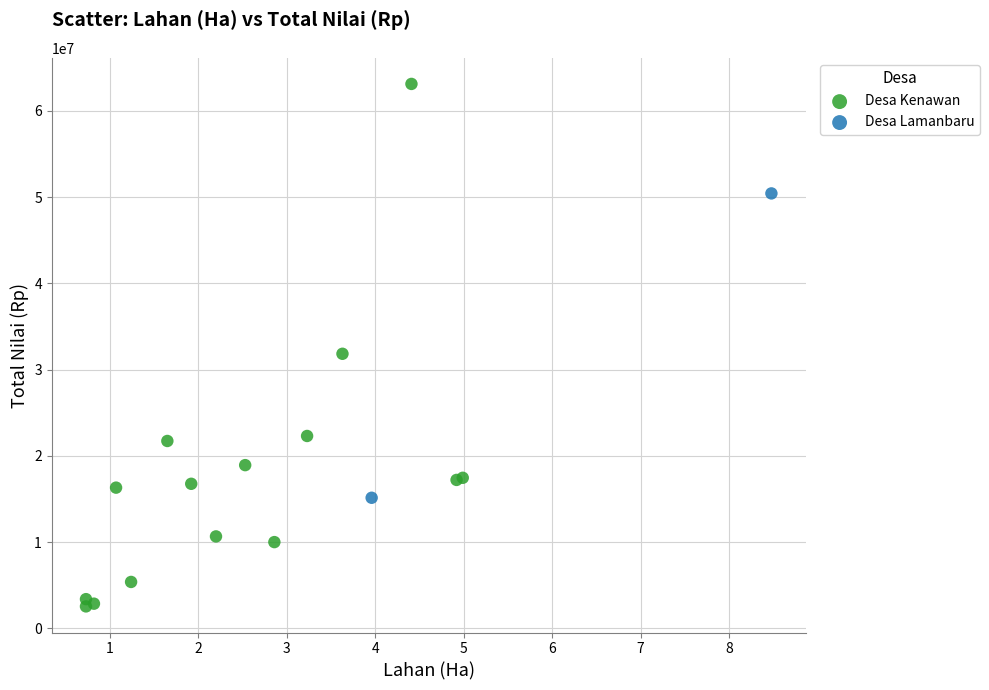

Which series contains the highest Y value?

Desa Kenawan